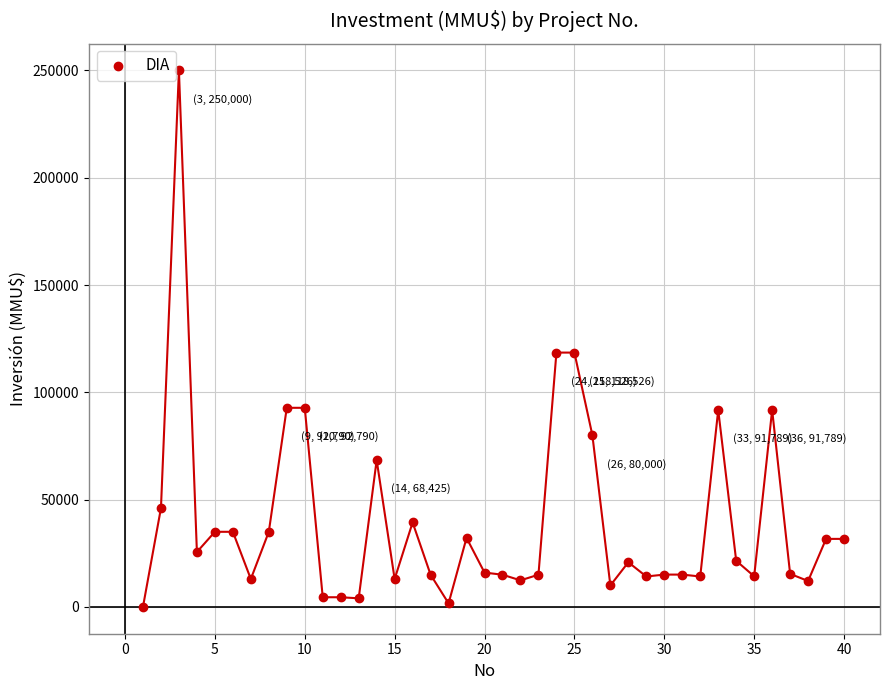

What is the range of X values (max minus min)?

39